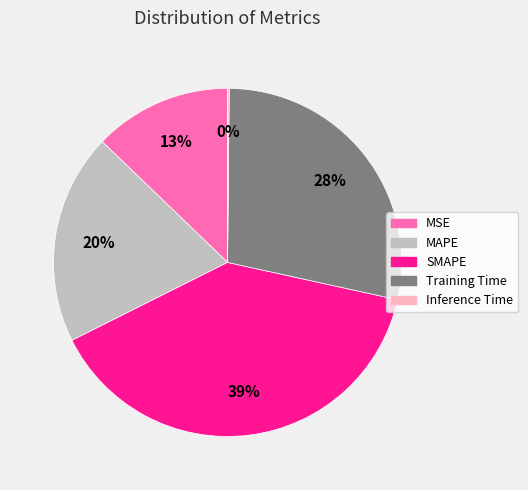

True or false: MAPE accounts for 12% of the total.

False